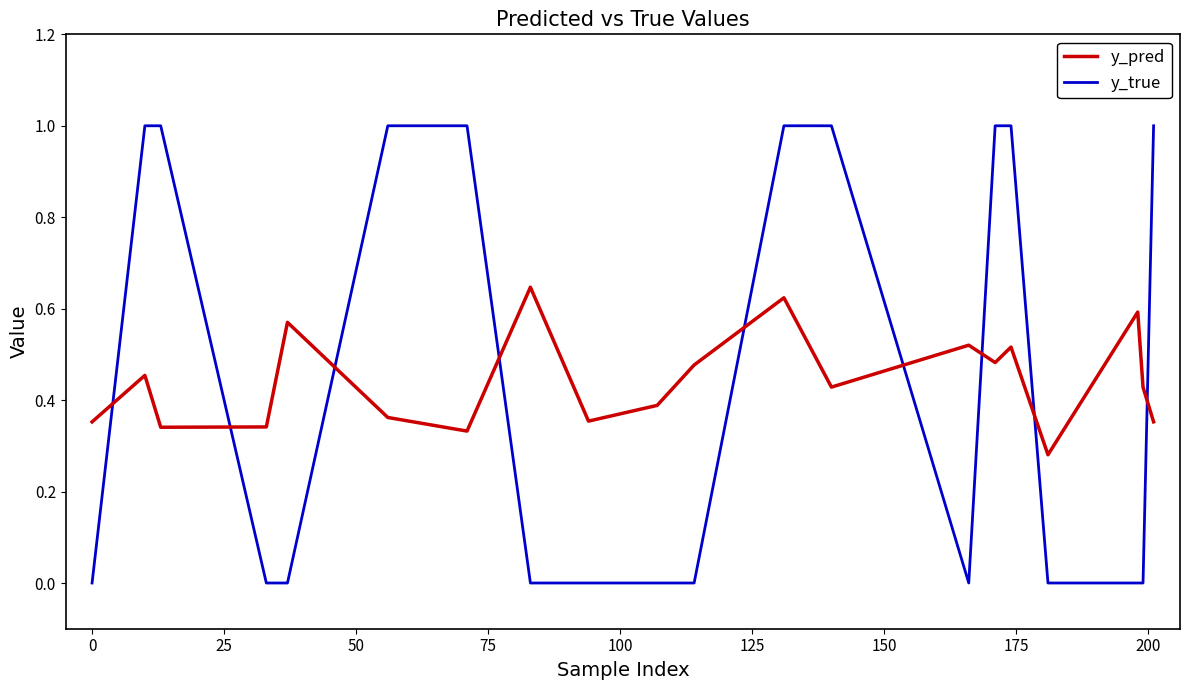

What is the difference between the maximum and minimum values in the y_true series?

1.0